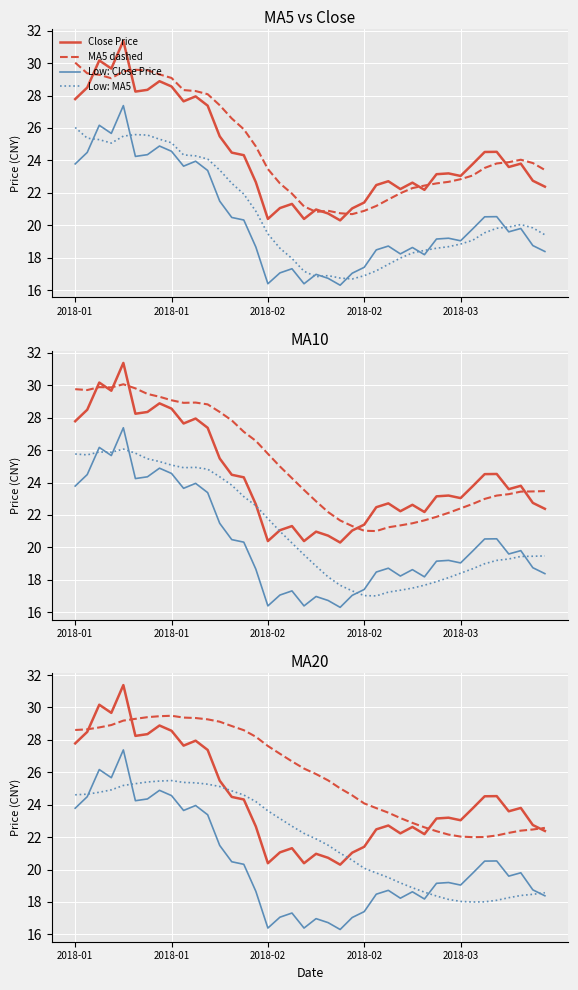

At which category is the sum across all series the highest?

20180119